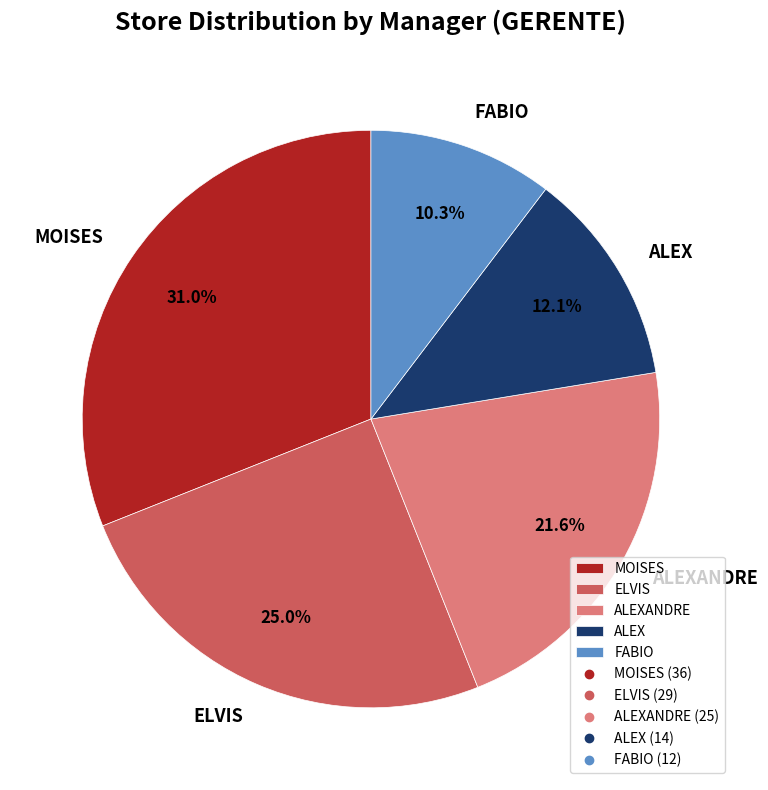

What is the largest slice in the pie chart?

MOISES